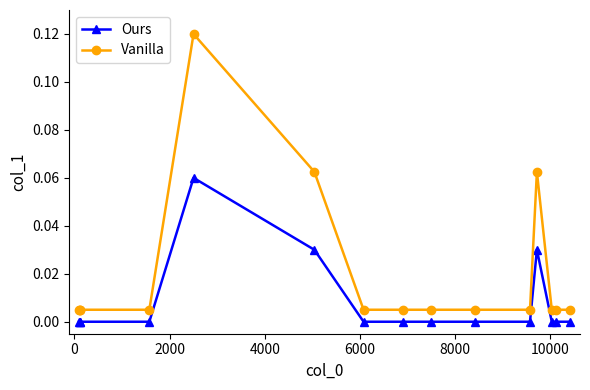

Which series has the largest range (max minus min)?

Vanilla